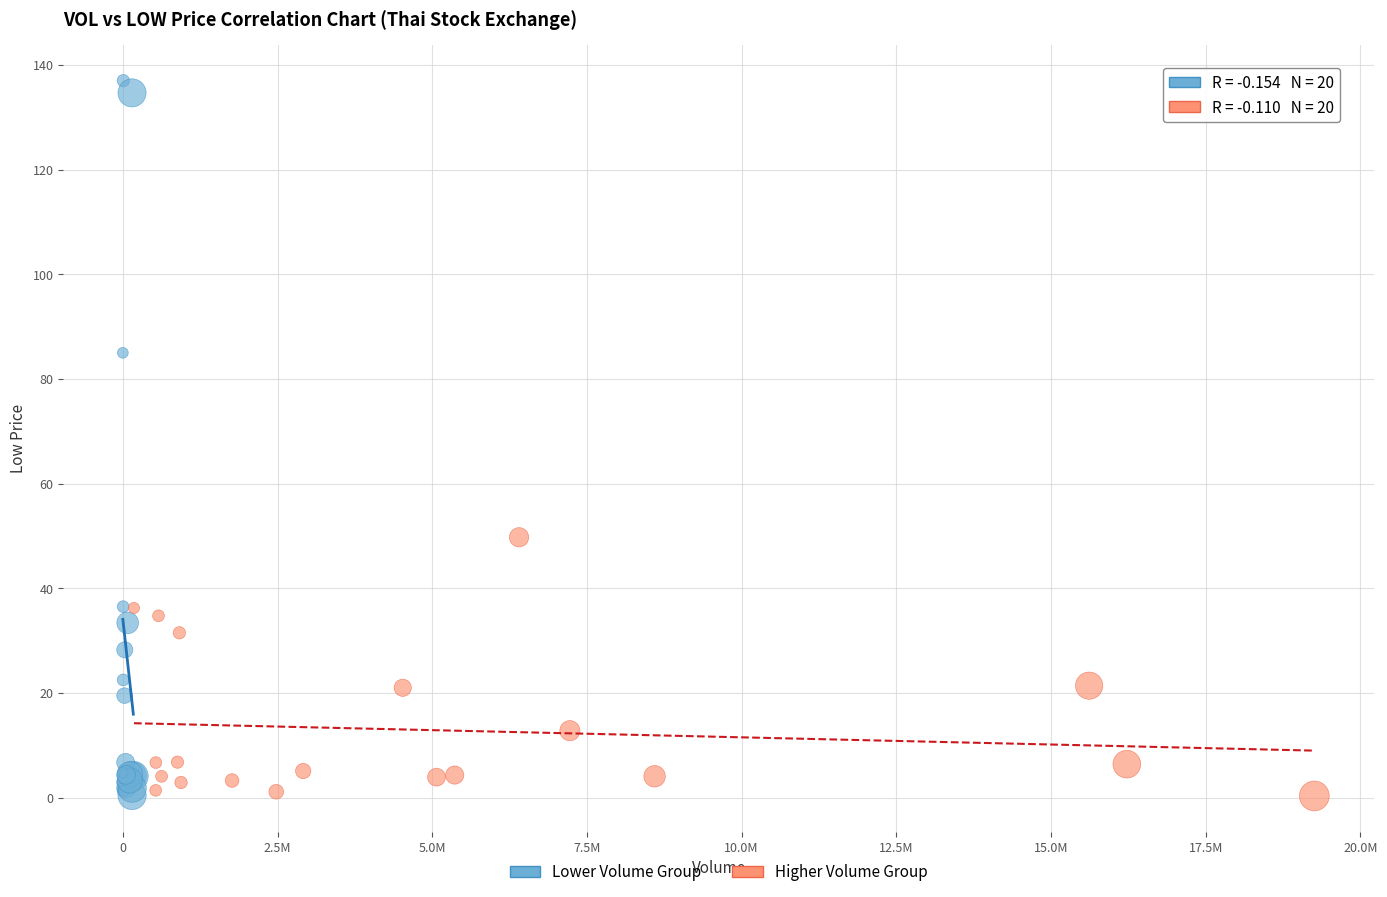

Which series contains the highest Y value?

Lower Volume Group